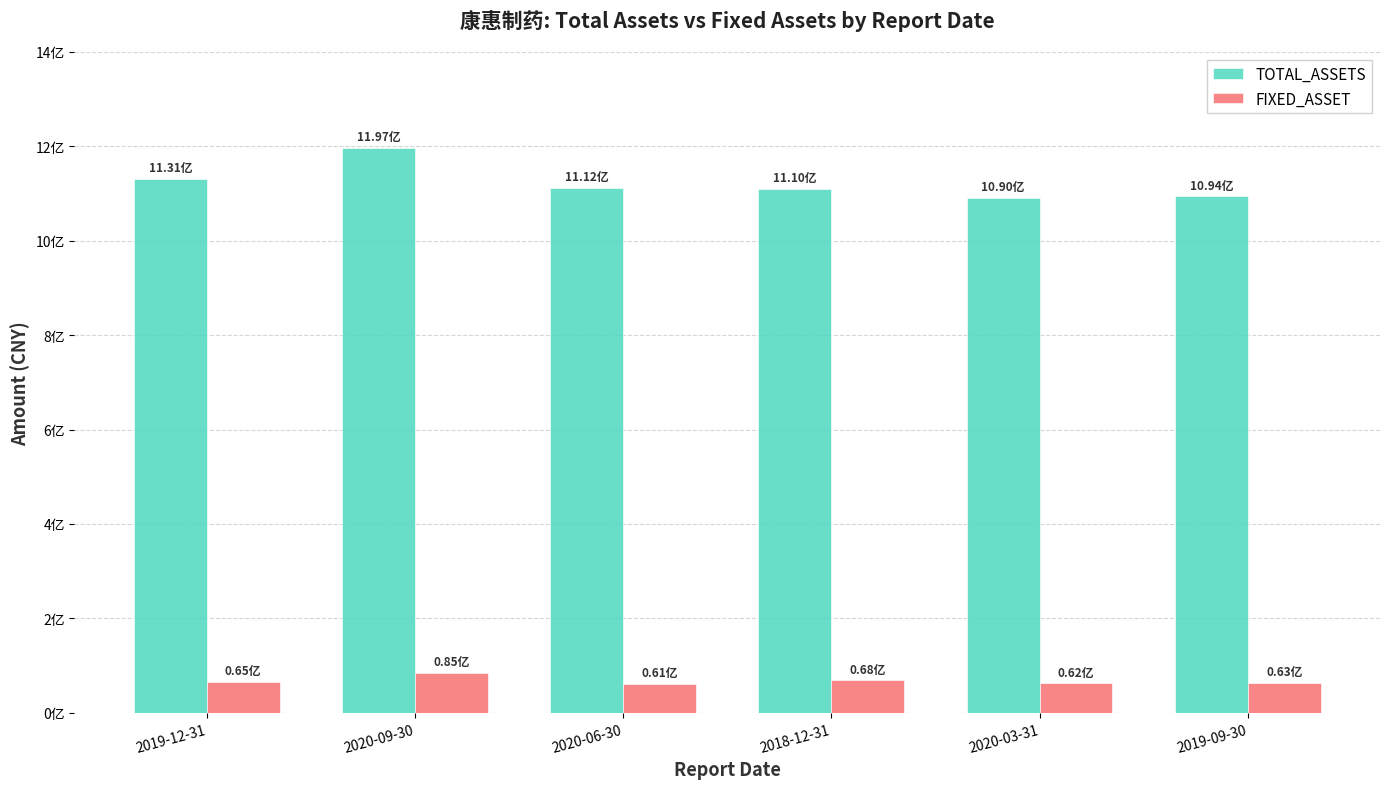

What is the sum of the TOTAL_ASSETS values at 2020-06-30 and 2020-03-31?

2201827871.4